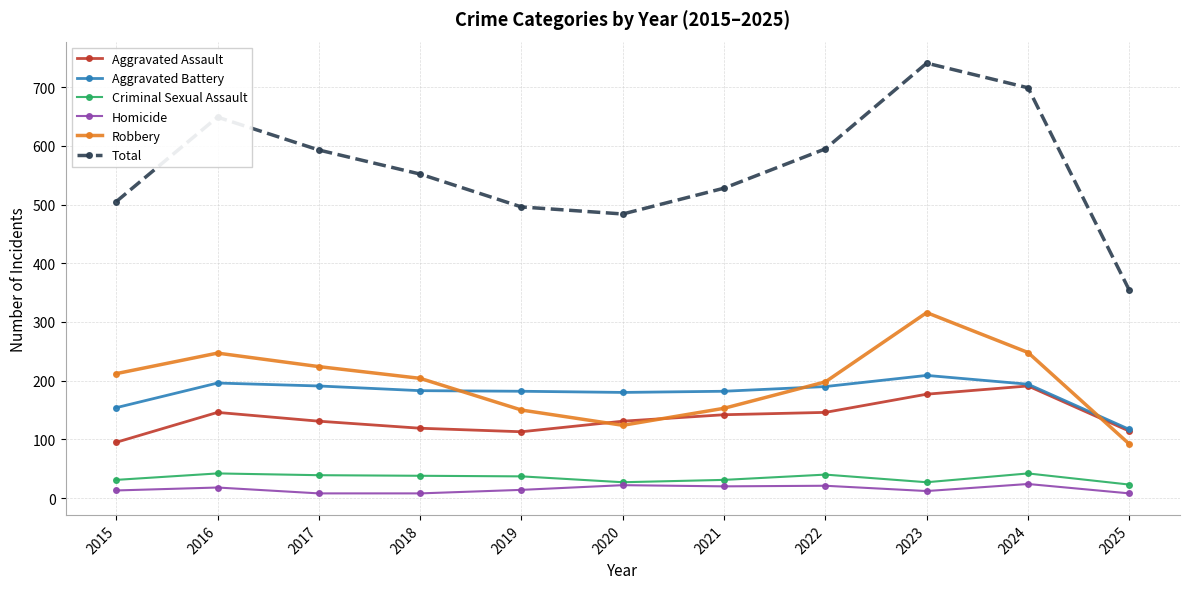

Is the value of Robbery at 2024 greater than the value of Total at 2016?

No